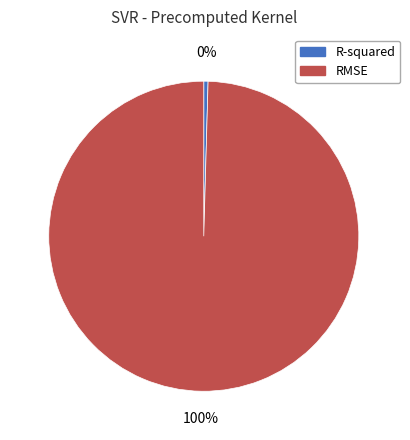

Which has a higher value, RMSE or R-squared?

RMSE